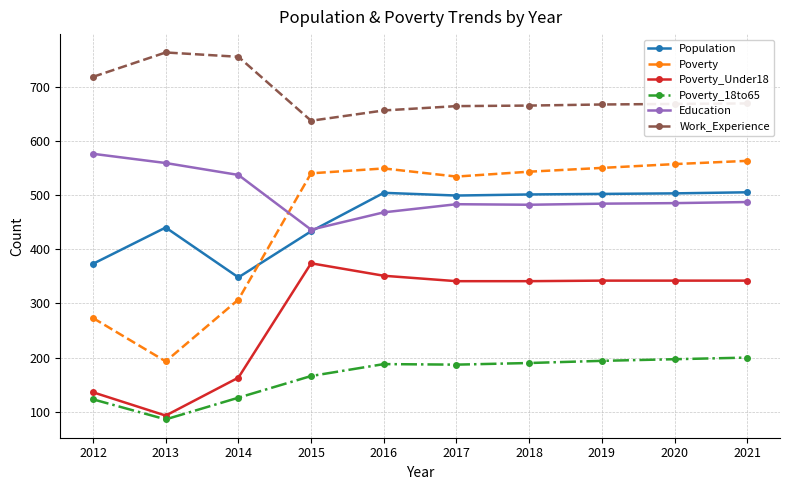

Between which two adjacent categories do Poverty and Population first intersect?

2014 and 2015